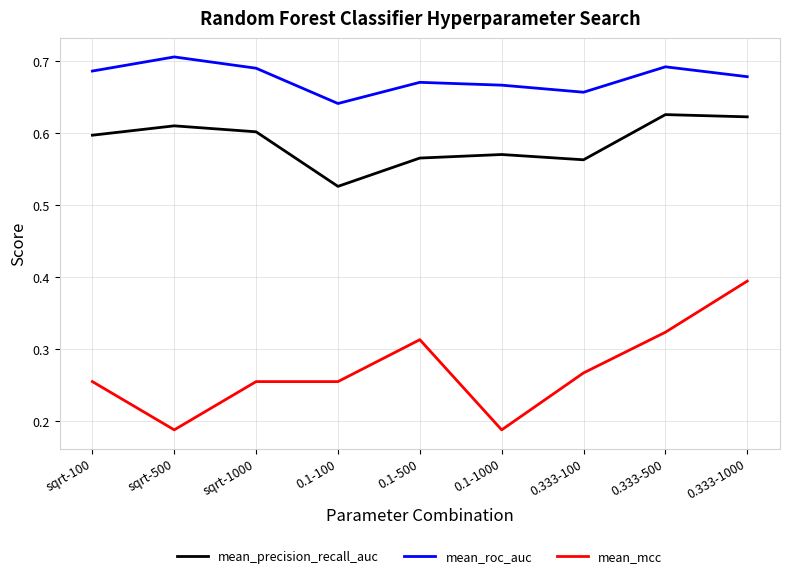

True or false: mean_roc_auc and mean_precision_recall_auc cross at least once.

False